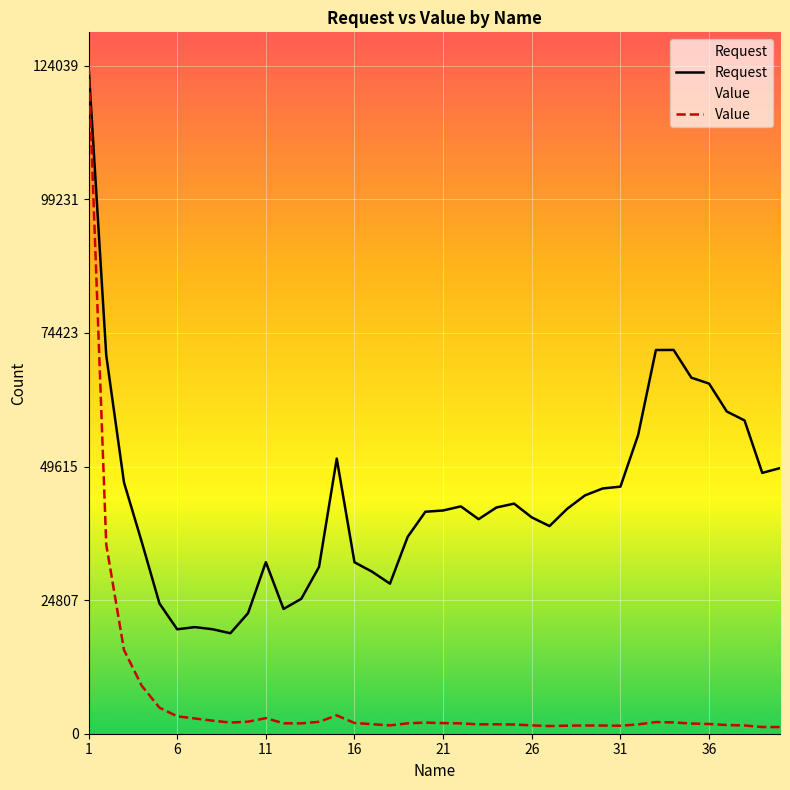

True or false: Request has more than 1 points higher than both neighbors.

True